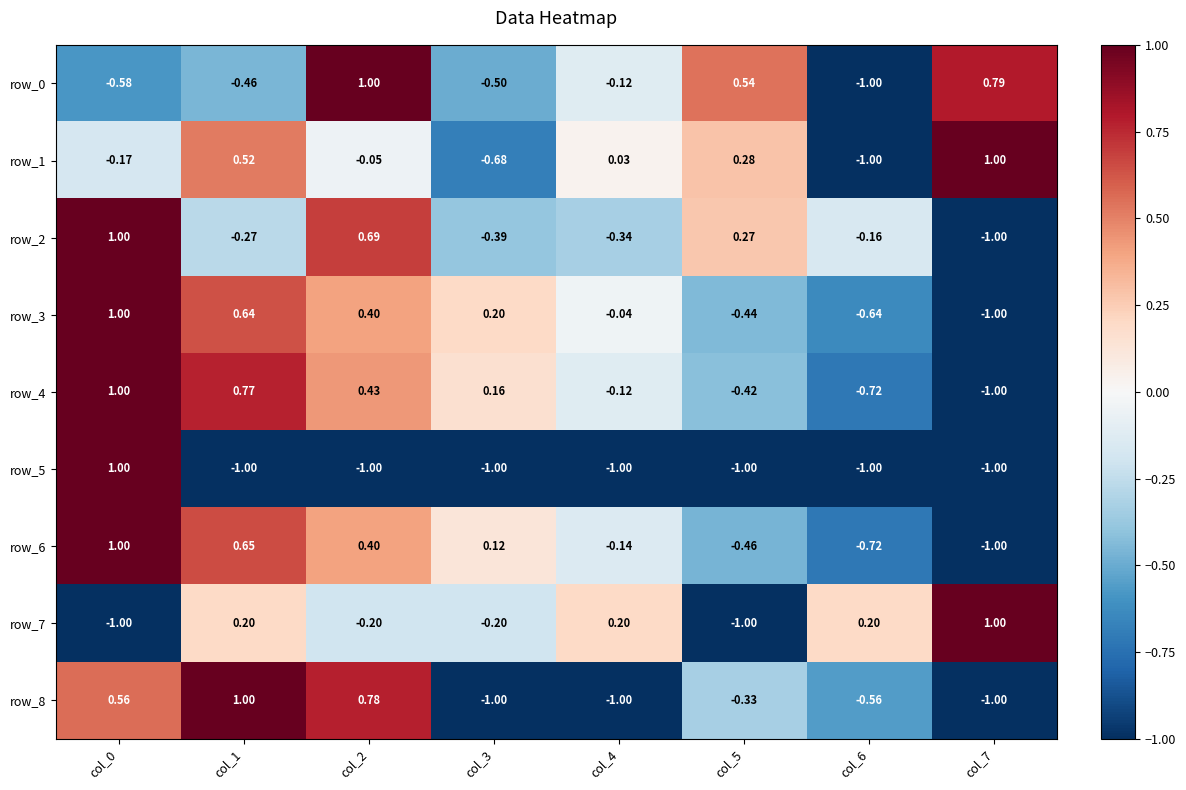

Which category has the lowest value in the row_1 series?

col_6